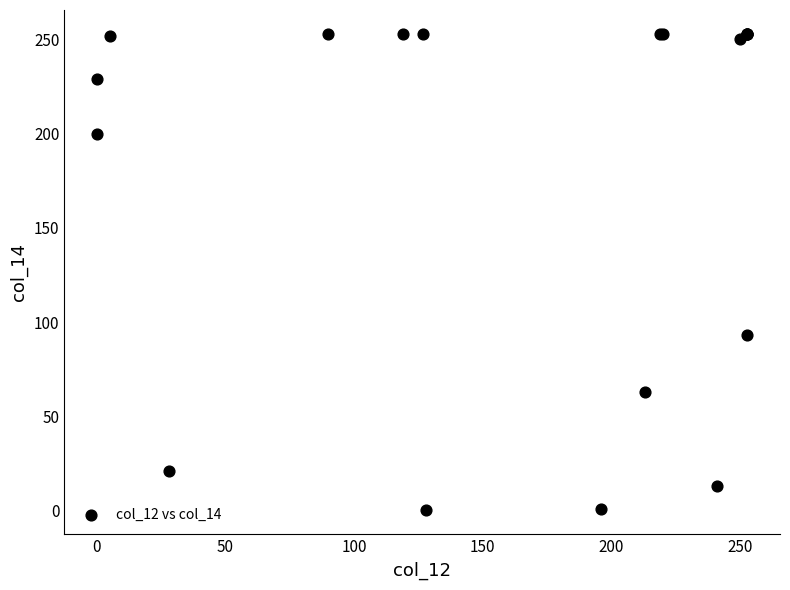

What Y value in the scatter plot is closest to 126?

93